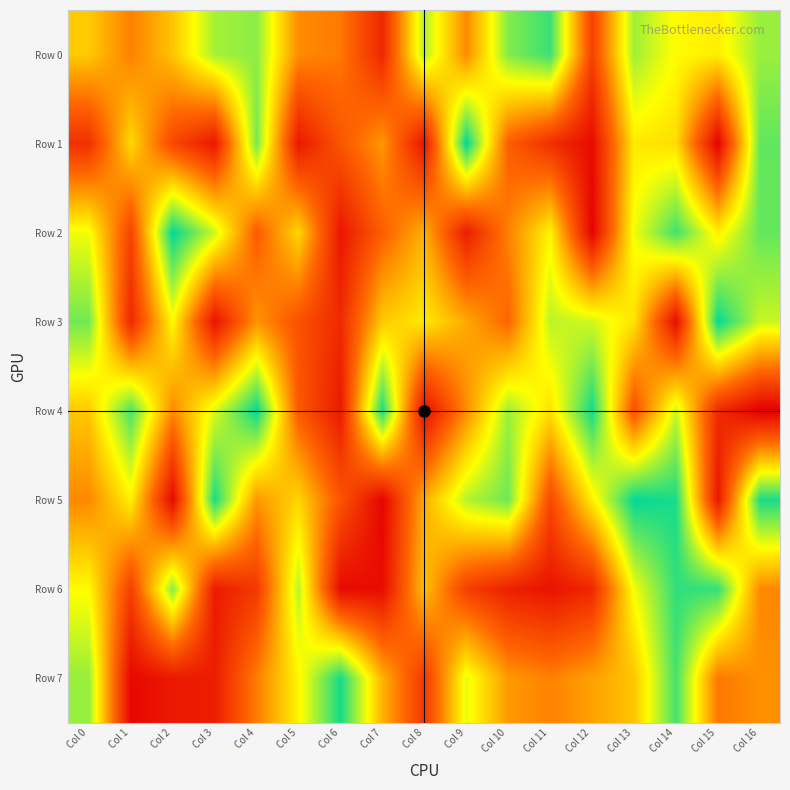

Which category has the highest value in the Row 1 series?

Col 9